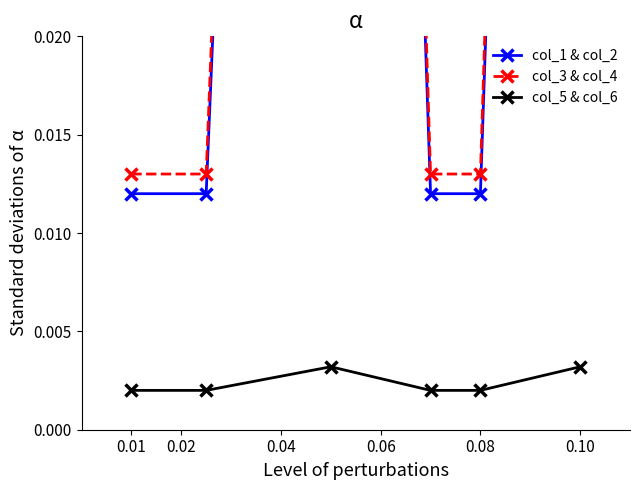

At how many categories does at least one series exceed 0?

6